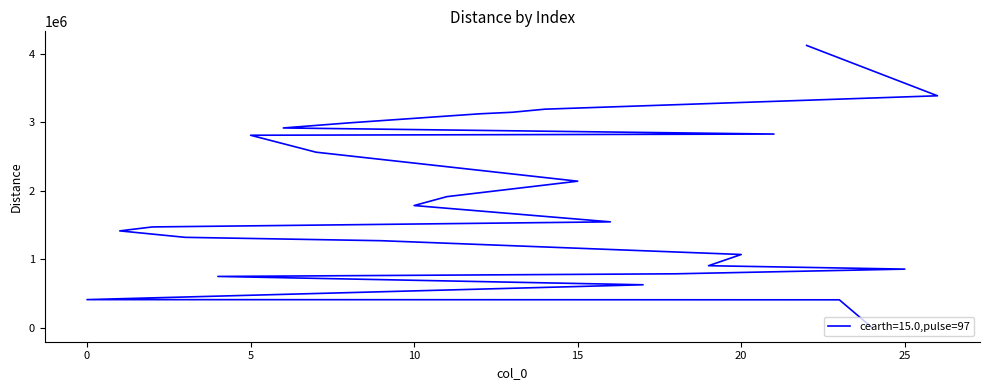

What is the maximum value shown in the chart?

4125089.0